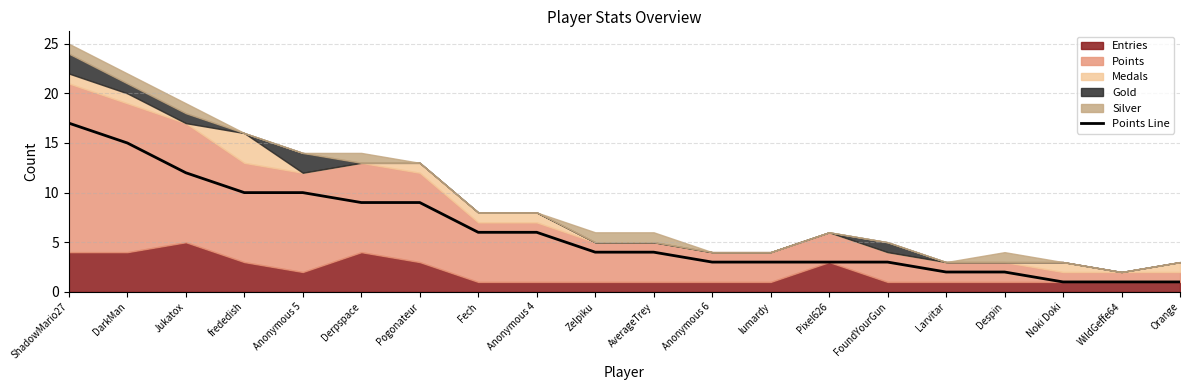

Does the chart display data point markers on the line(s)?

No